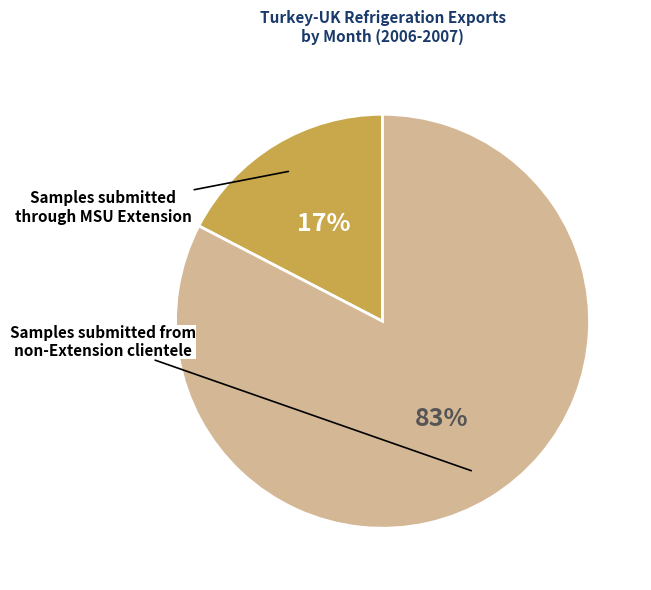

To the nearest percent, what is the average slice percentage?

50%